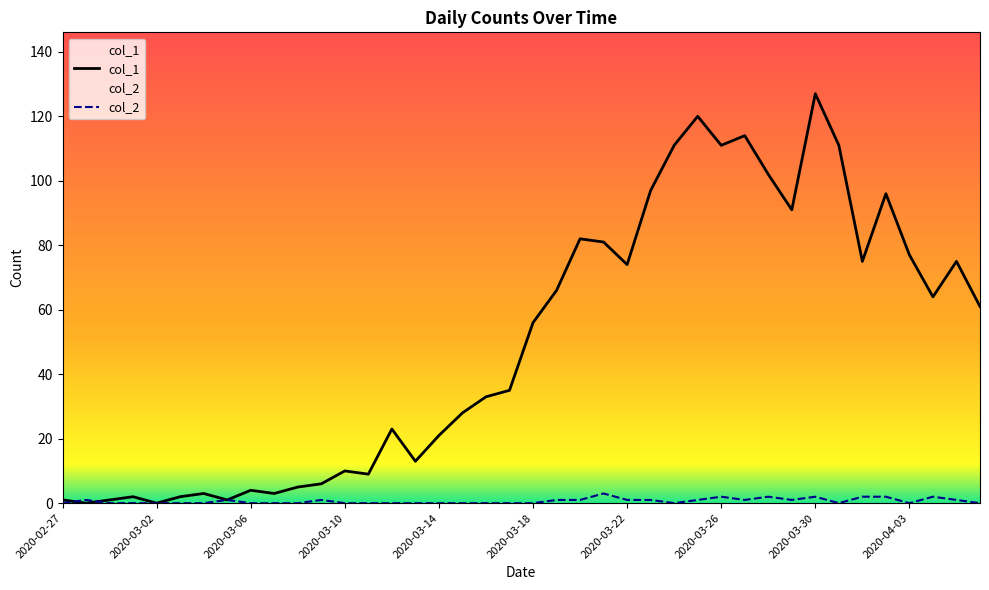

The value of col_2 at 2020-03-02 is 0. True or false?

True